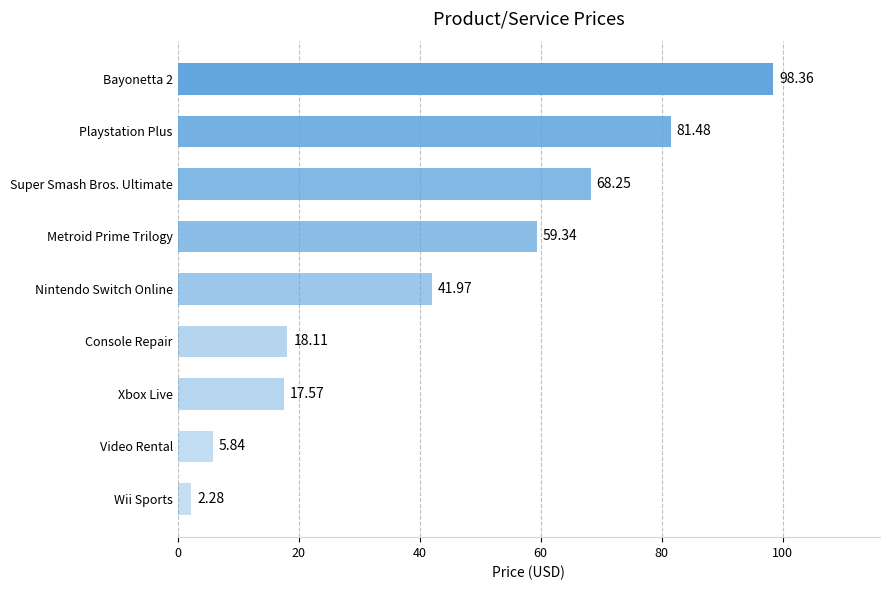

At which label is the value closest to 50?

Nintendo Switch Online